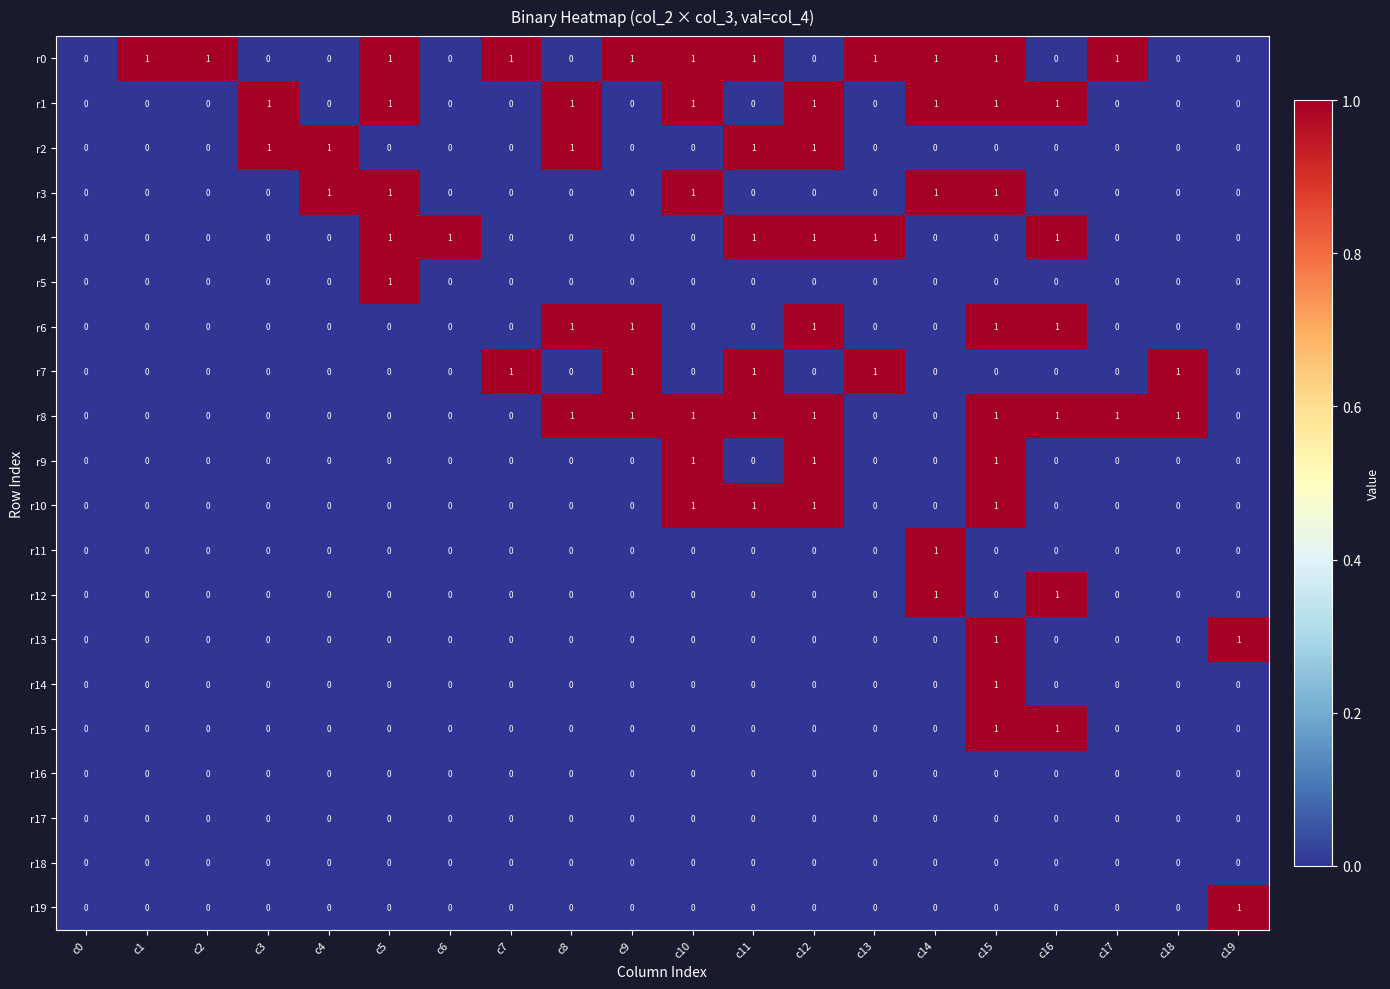

What is the difference between the highest and lowest values at c13?

1